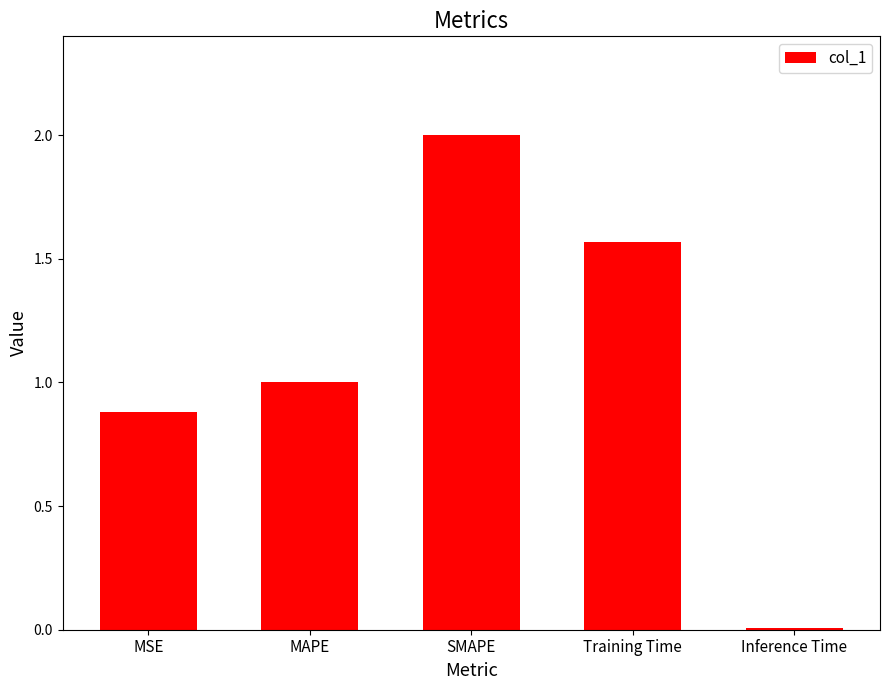

What is the label of the 3rd bar from the left?

SMAPE